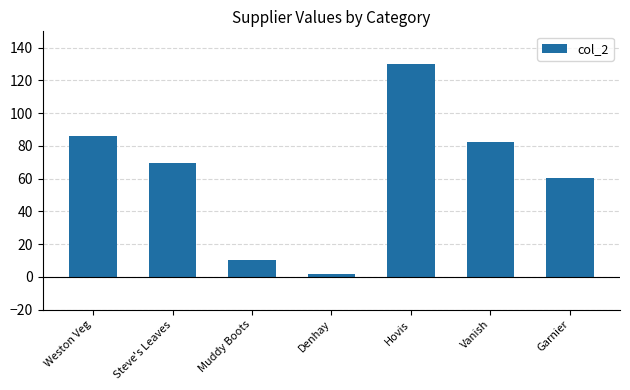

List the labels in order of value, smallest first.

Denhay, Muddy Boots, Garnier, Steve's Leaves, Vanish, Weston Veg, Hovis